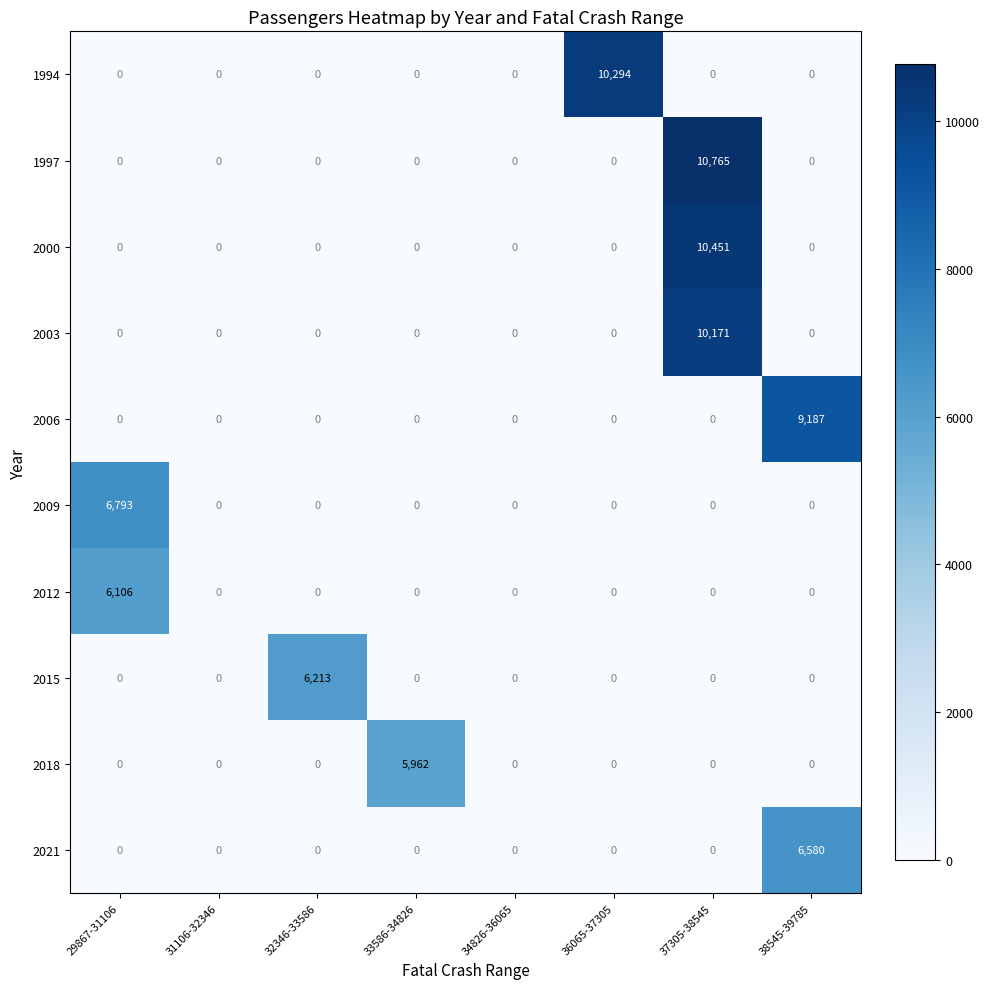

What is the difference between the highest and lowest values at 37305-38545?

10765